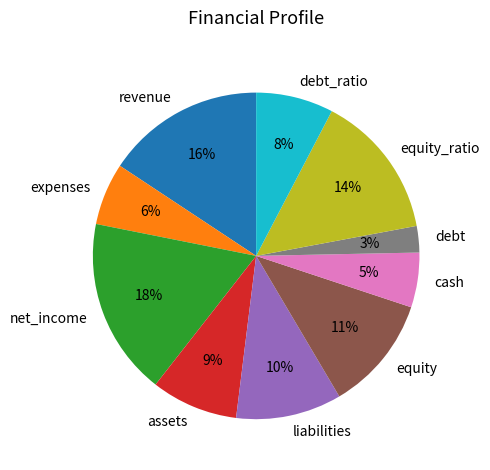

Does assets account for over 50% of the chart?

No